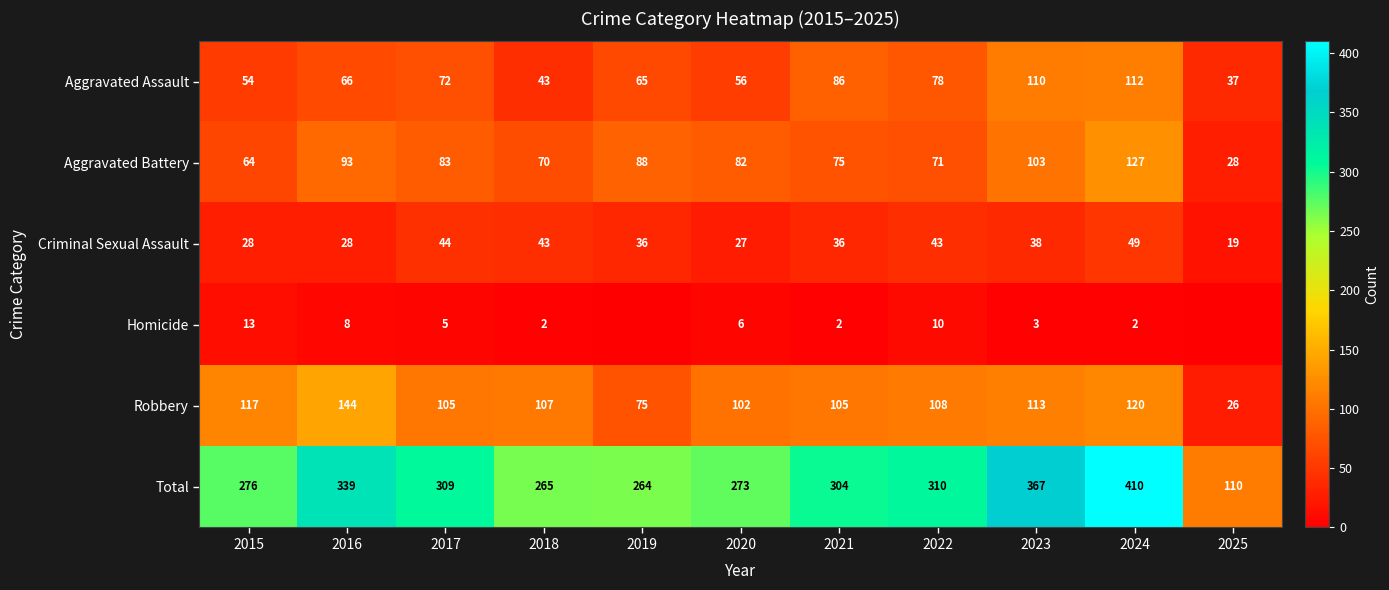

At which category is the sum across all series the highest?

2024